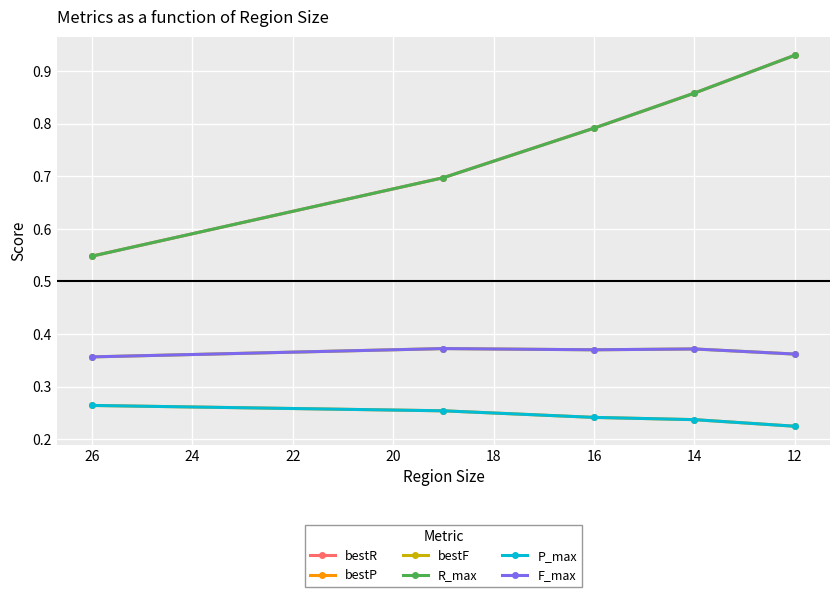

At how many categories does at least one series exceed 0?

5